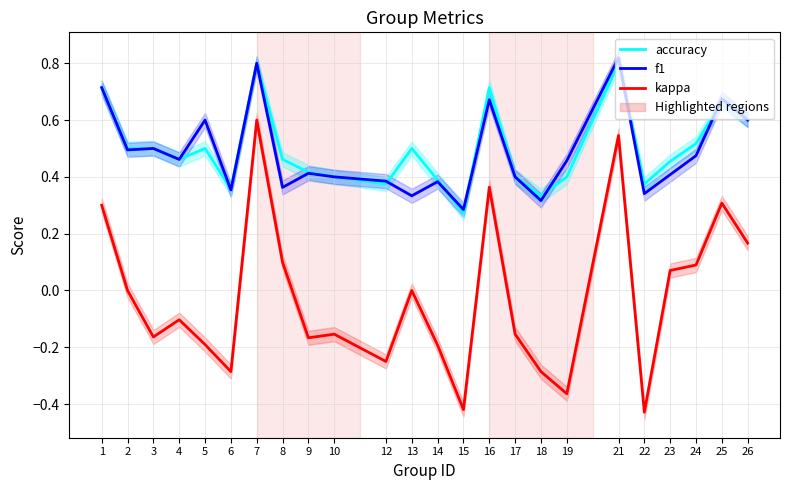

List the labels in order of accuracy value, largest first.

7, 21, 1, 16, 25, 26, 24, 2, 3, 5, 13, 4, 8, 23, 9, 10, 17, 19, 14, 12, 22, 6, 18, 15